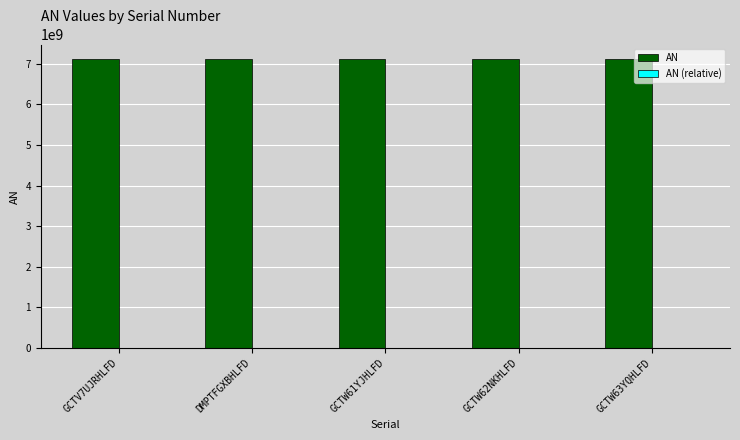

Does the chart contain stacked bars?

No